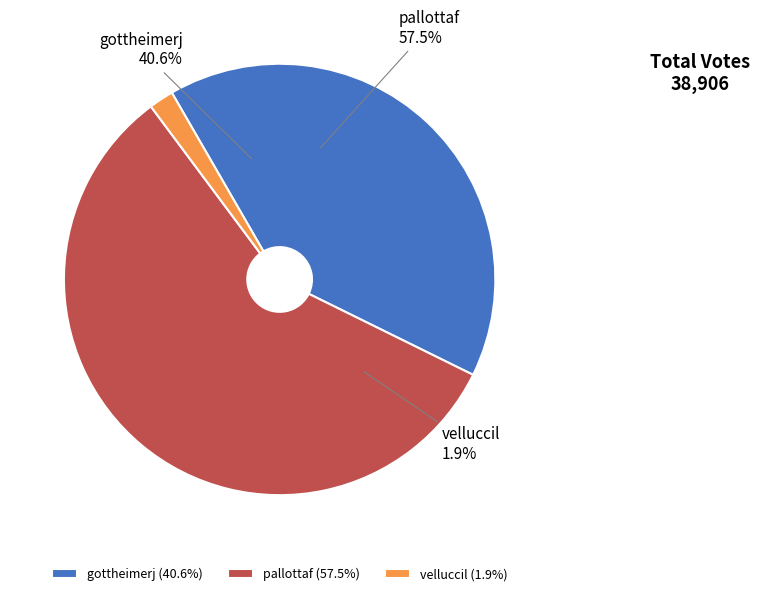

Count the number of slices in the pie.

3